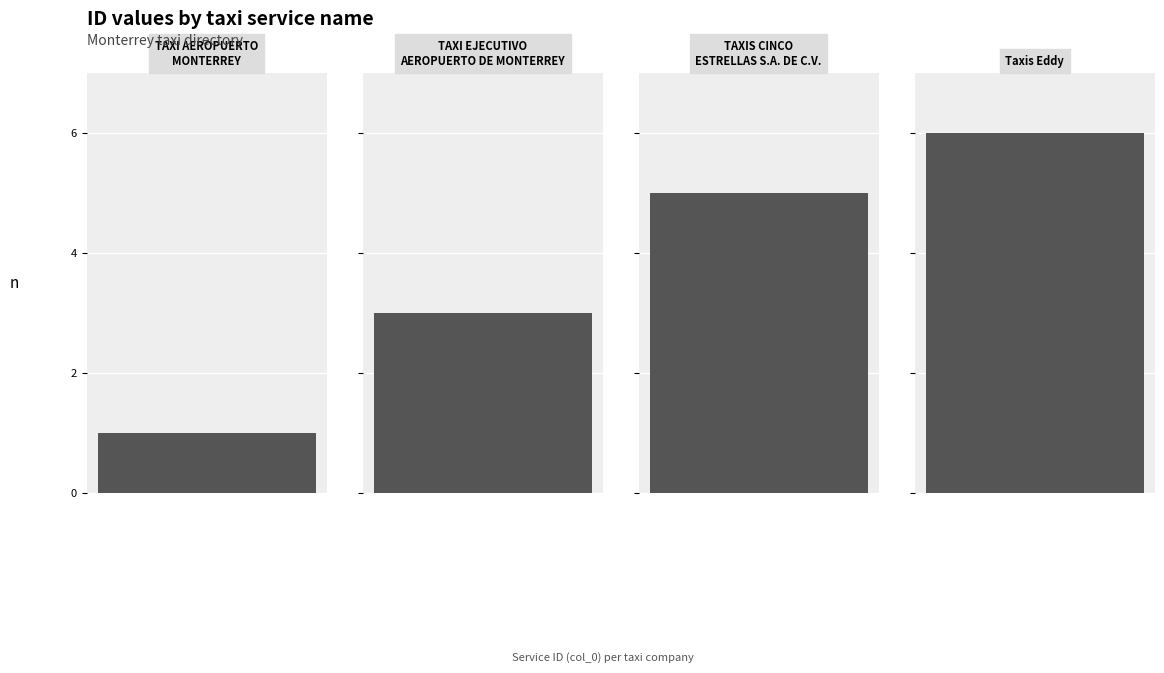

What value does the data have at TAXI AEROPUERTO
MONTERREY?

1